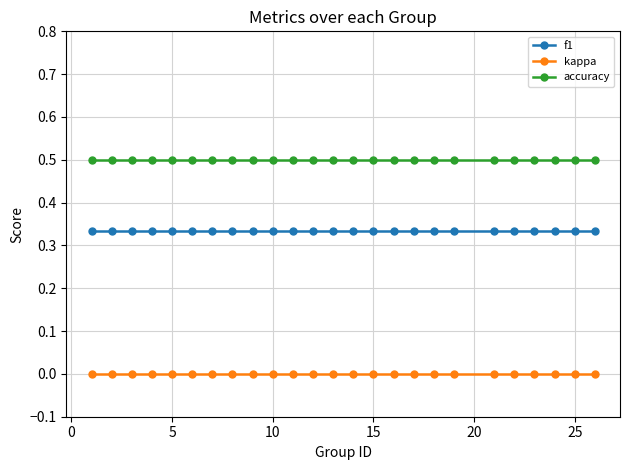

What are all the series names shown in the legend?

f1, kappa, accuracy